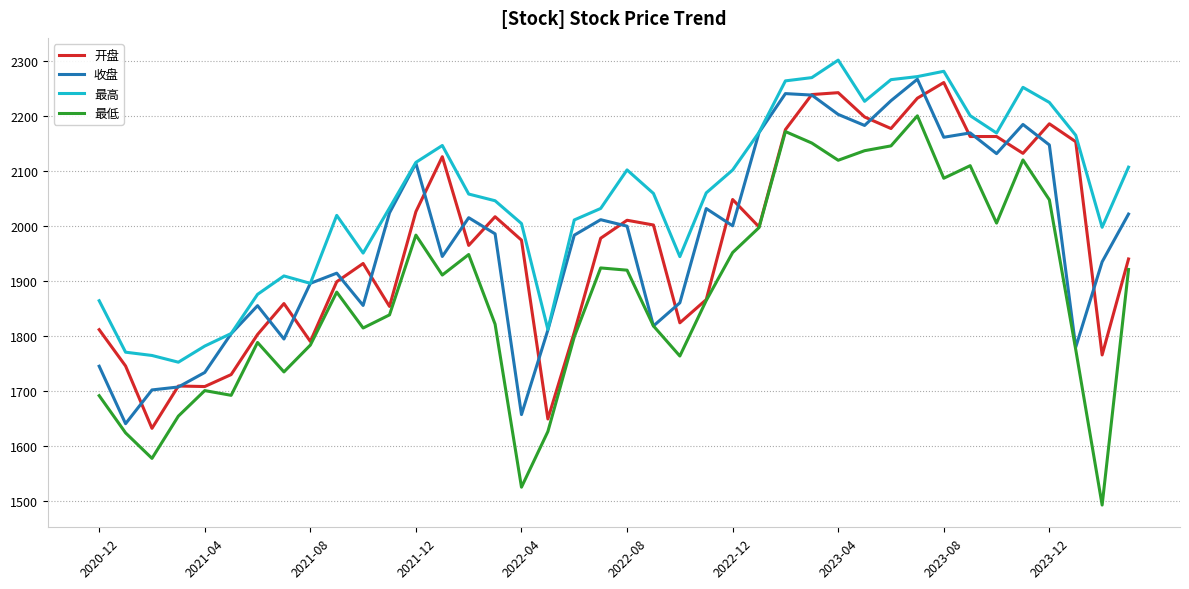

What is the smallest value displayed?

1492.4